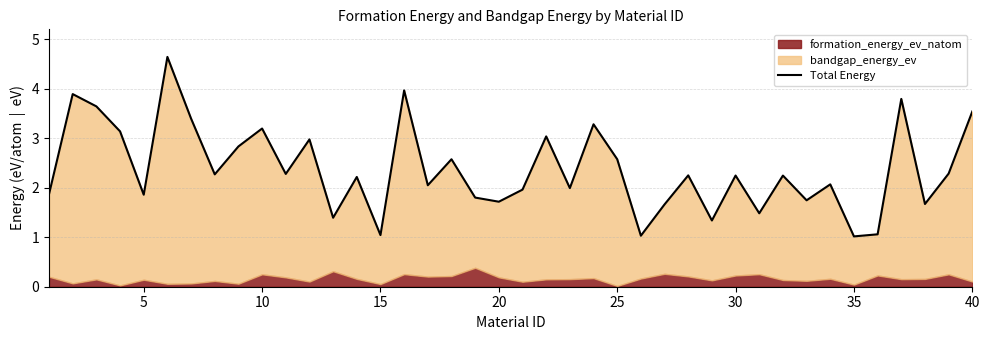

Reading right to left, list all the values displayed in this chart.

3.5	2.3	1.7	3.8	1.1	1.0	2.1	1.7	2.2	1.5	2.2	1.3	2.2	1.7	1.0	2.6	3.3	2.0	3.0	2.0	1.7	1.8	2.6	2.1	4.0	1.0	2.2	1.4	3.0	2.3	3.2	2.8	2.3	3.4	4.6	1.9	3.1	3.6	3.9	1.9